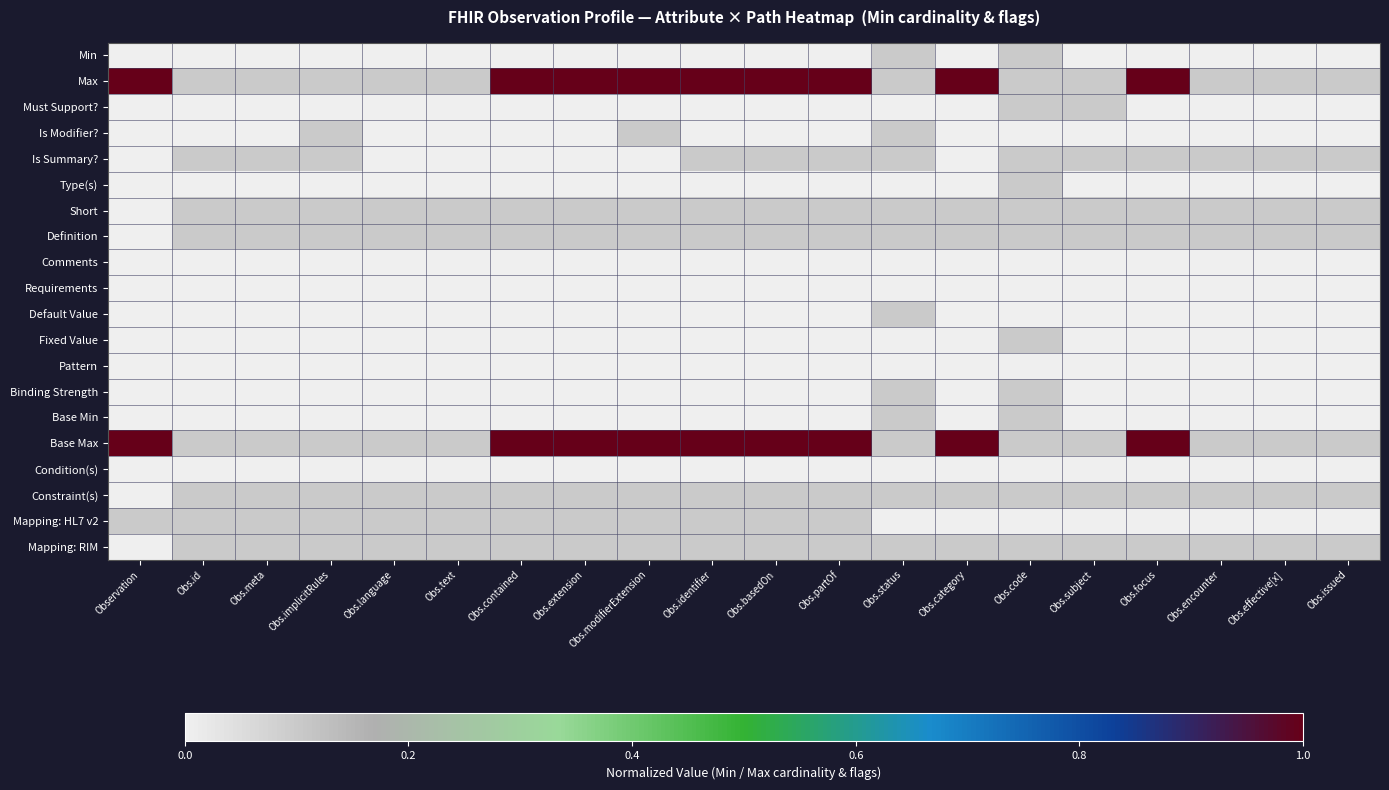

What is the difference between the highest and lowest values at Obs.effective[x]?

0.1